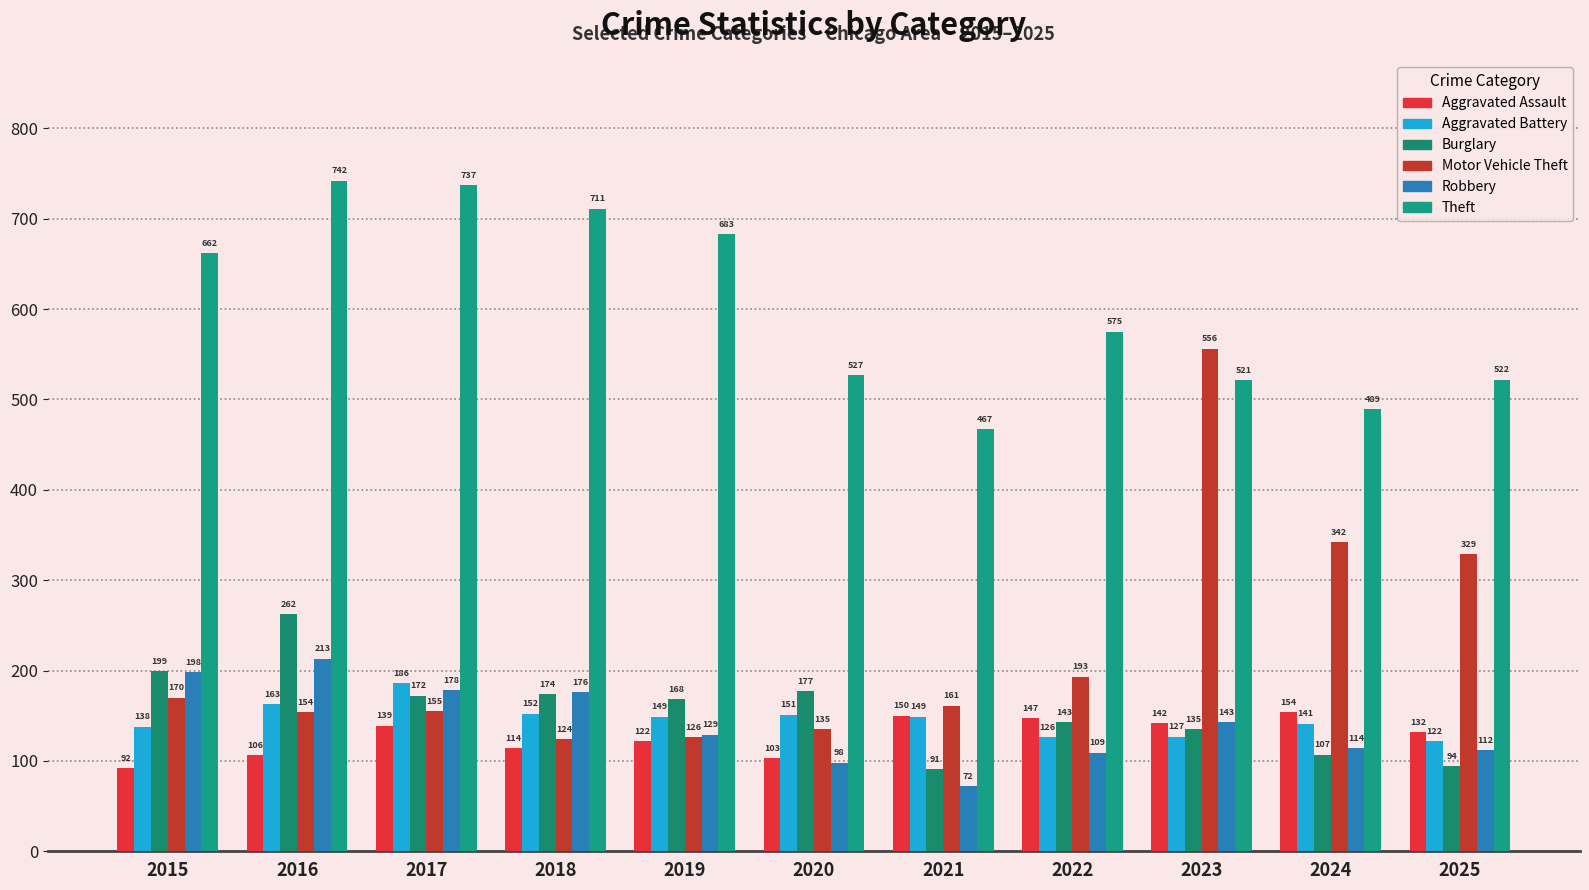

What are all the series names shown in the legend?

Aggravated Assault, Aggravated Battery, Burglary, Motor Vehicle Theft, Robbery, Theft